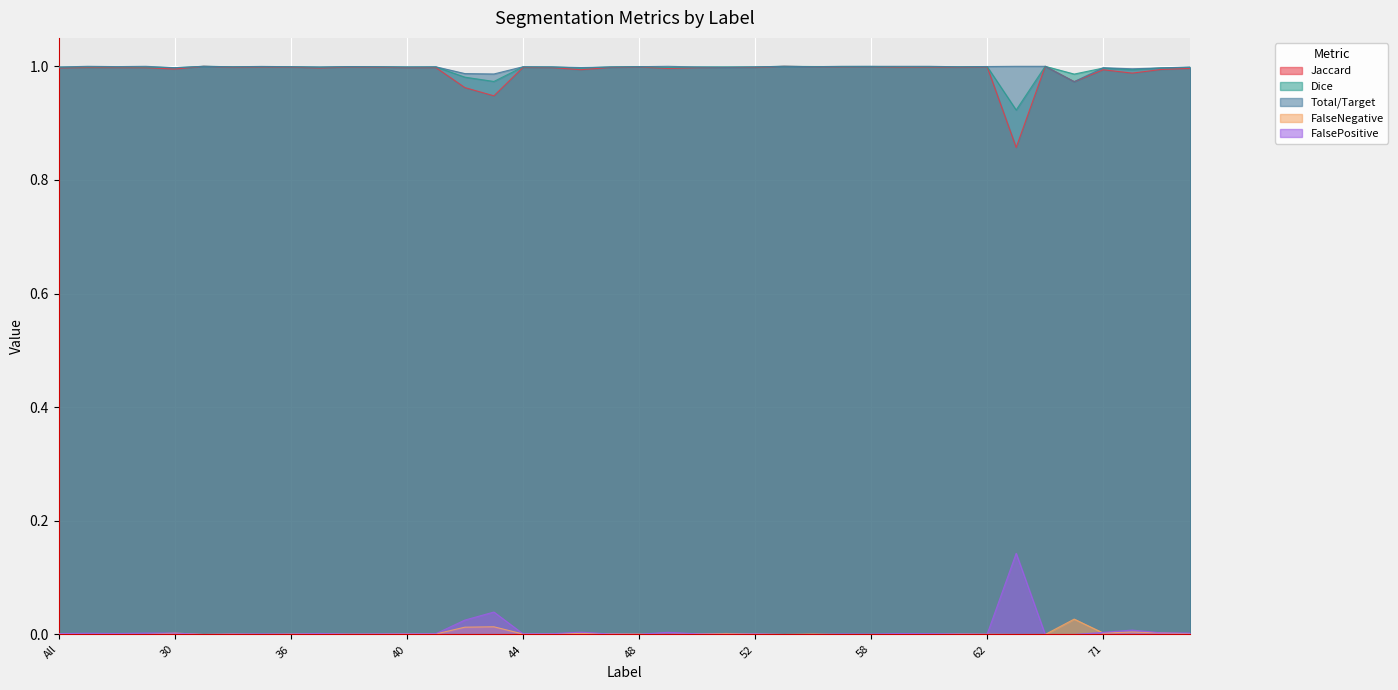

What is the label of the 40th point from the right?

All